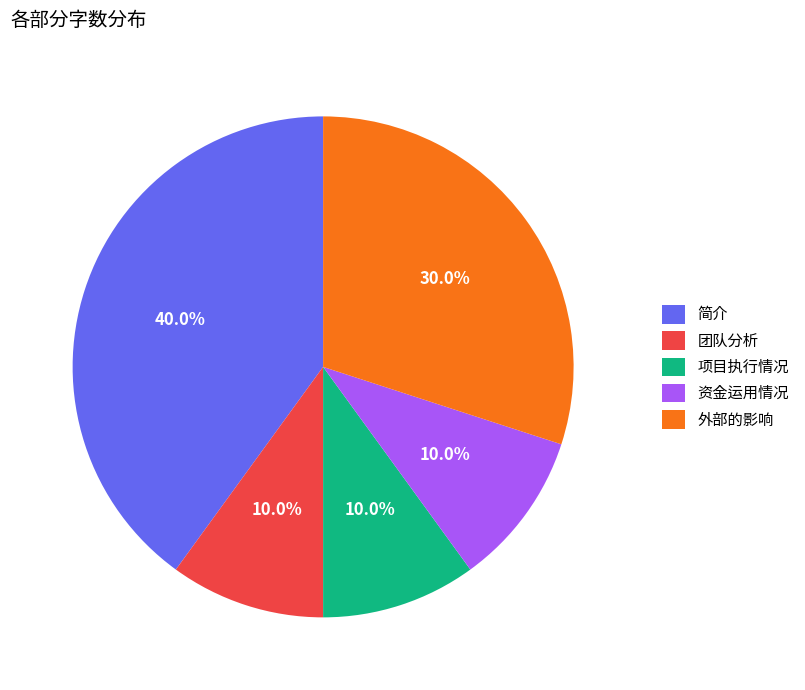

Count the number of slices in the pie.

5